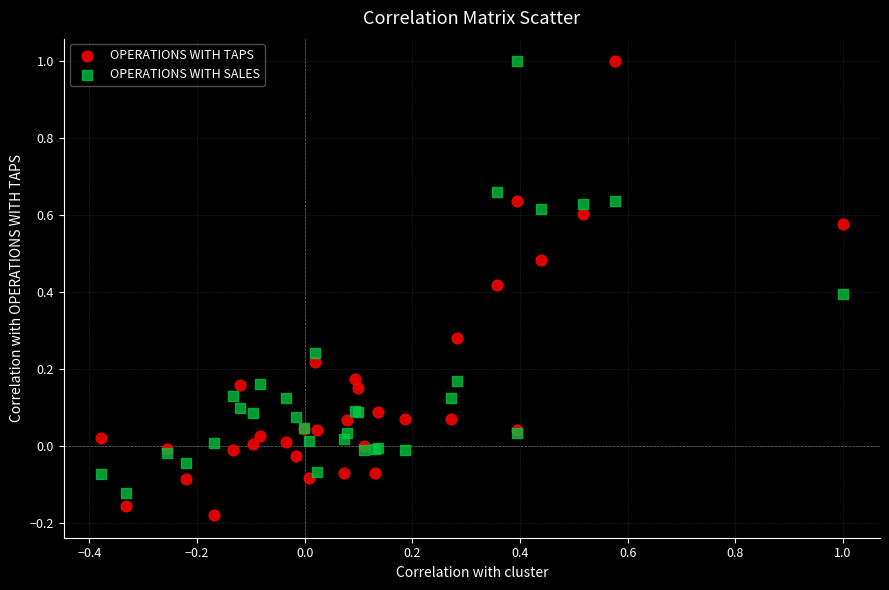

Which series reaches the minimum Y coordinate?

OPERATIONS WITH TAPS